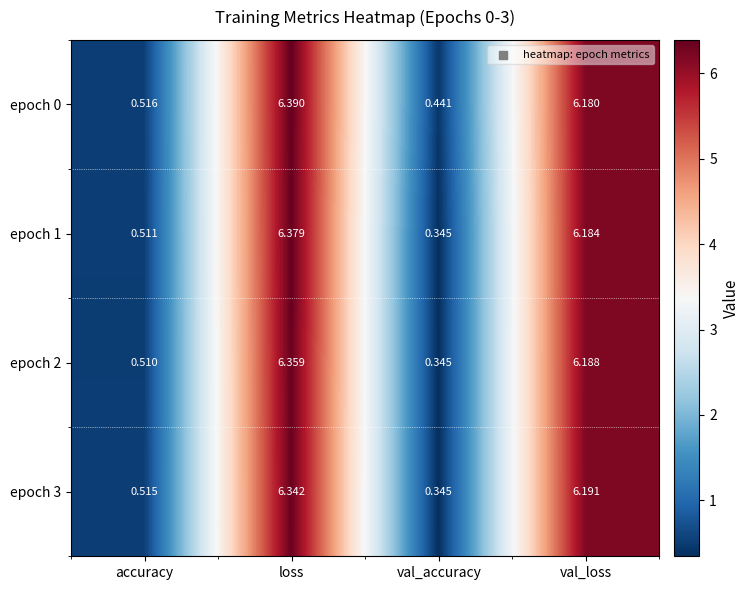

List the labels in order of epoch 1 value, largest first.

loss, val_loss, accuracy, val_accuracy